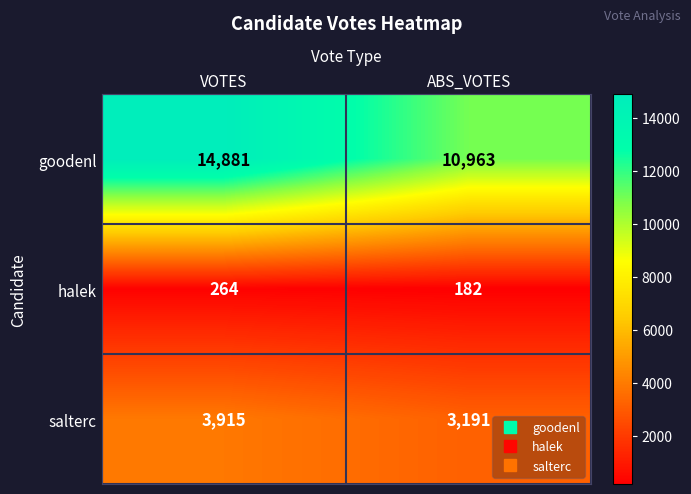

What is the average value of the salterc series?

3553